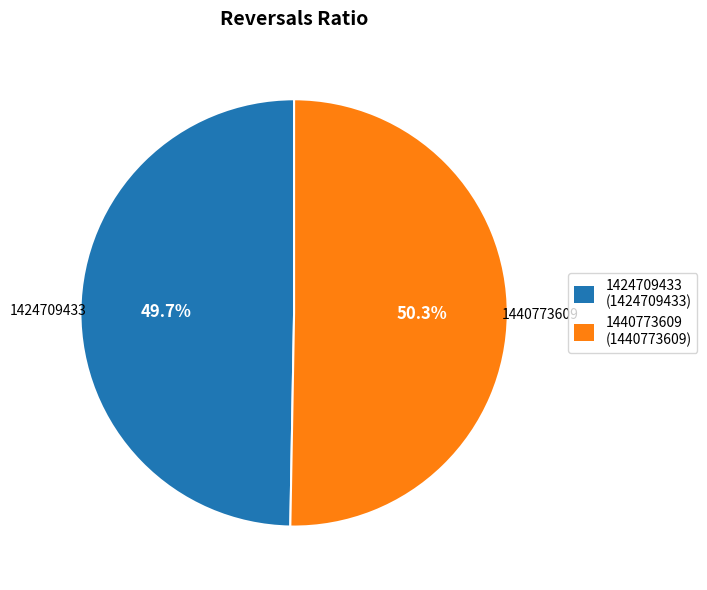

How many segments does this pie chart have?

2